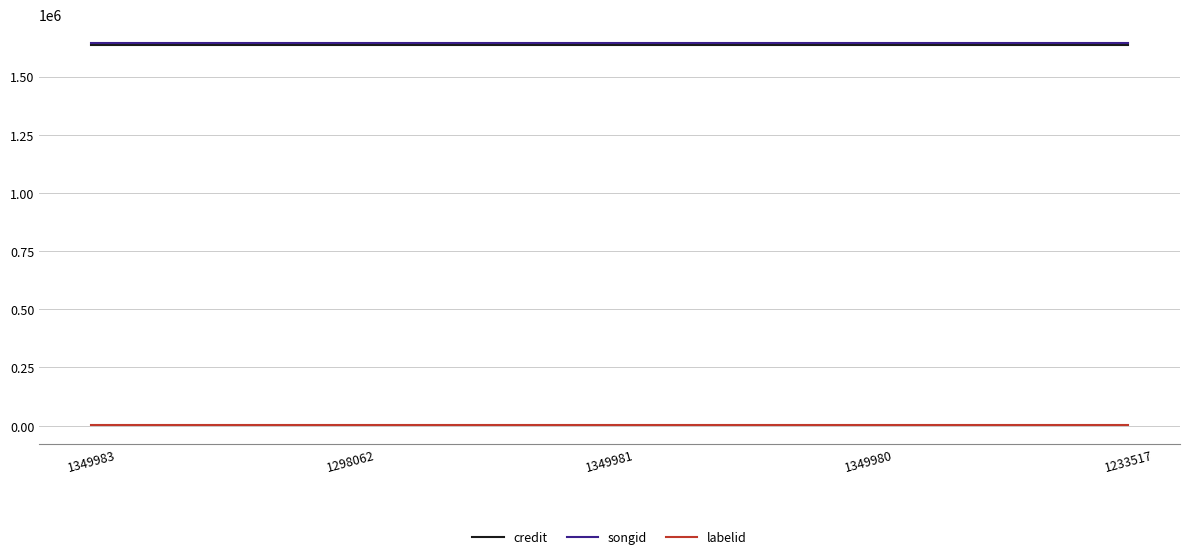

True or false: labelid and credit cross at least once.

False